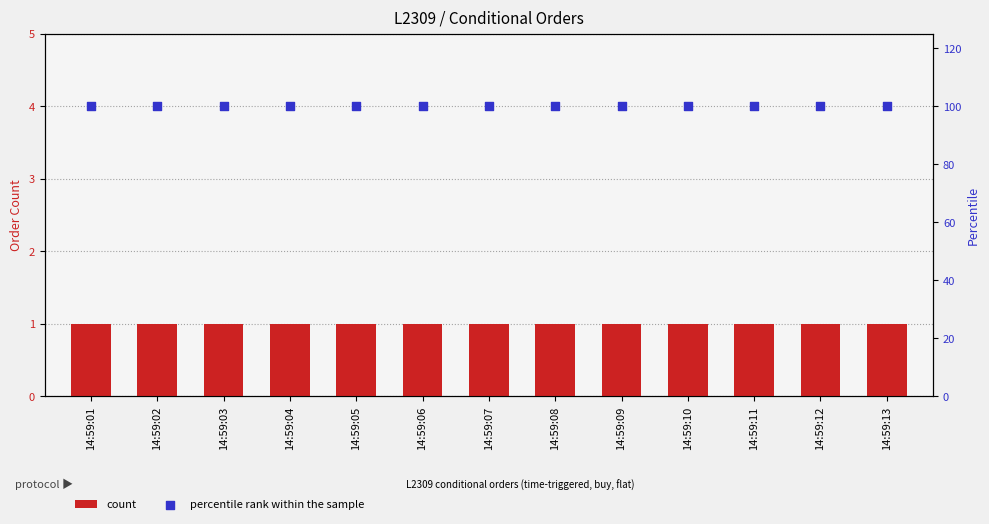

Which series reaches the minimum Y coordinate?

count